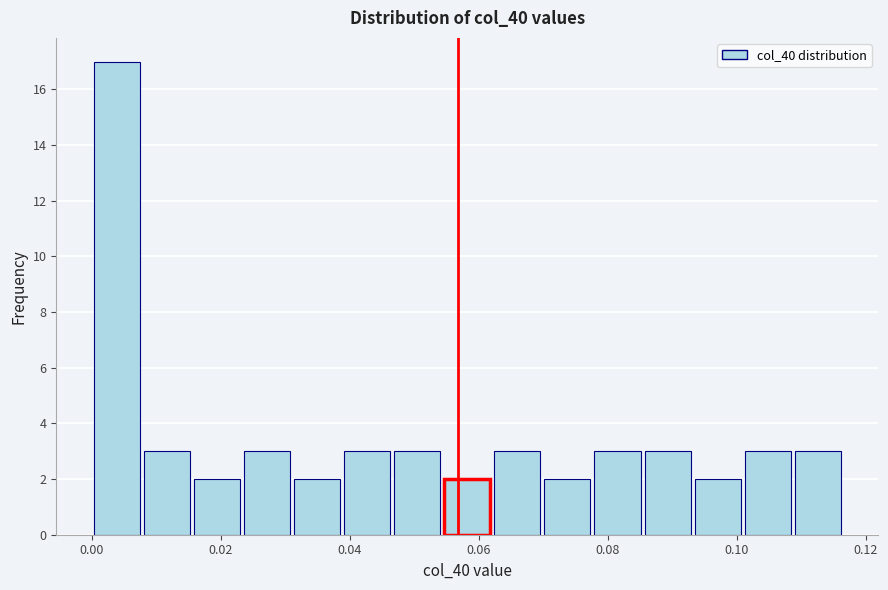

Read against the x-axis, roughly where is the centre of the tallest bar?

0.004